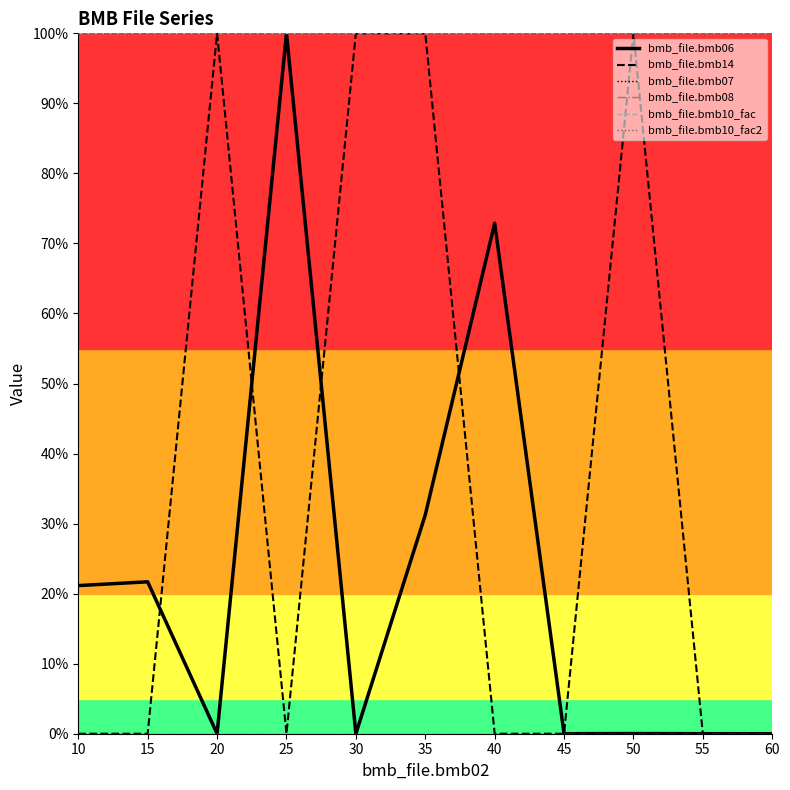

Which series has the largest range (max minus min)?

bmb_file.bmb06